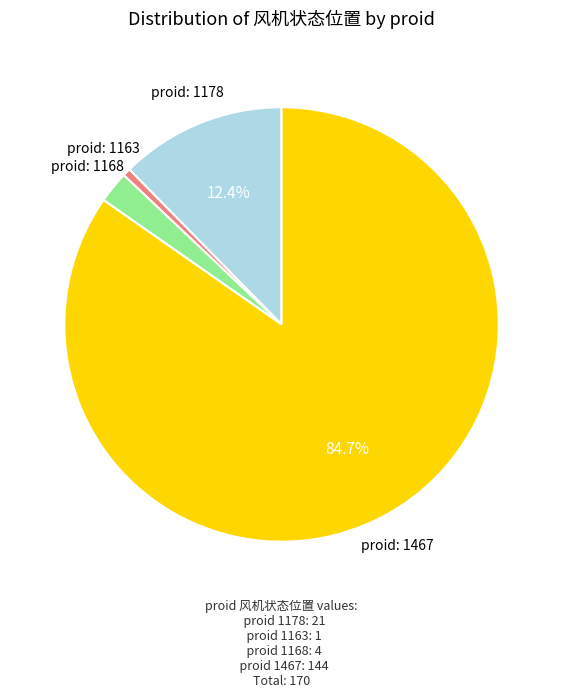

Which slice is the smallest?

proid: 1163